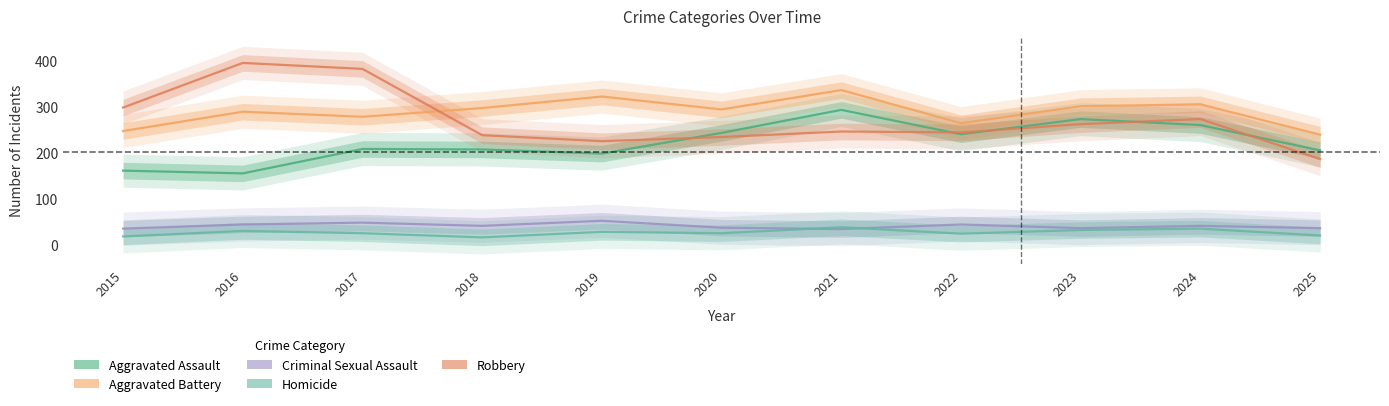

How many lines are shown in the chart?

5